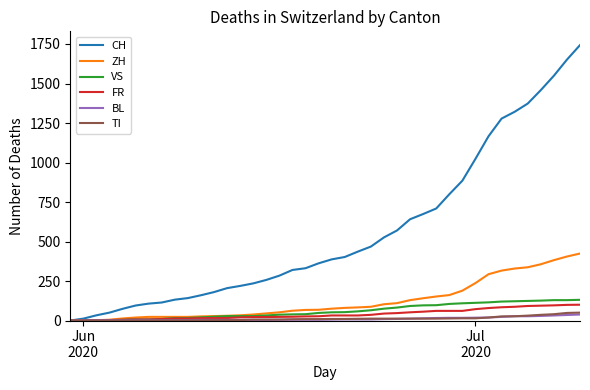

What is the sum of all FR values?

1587